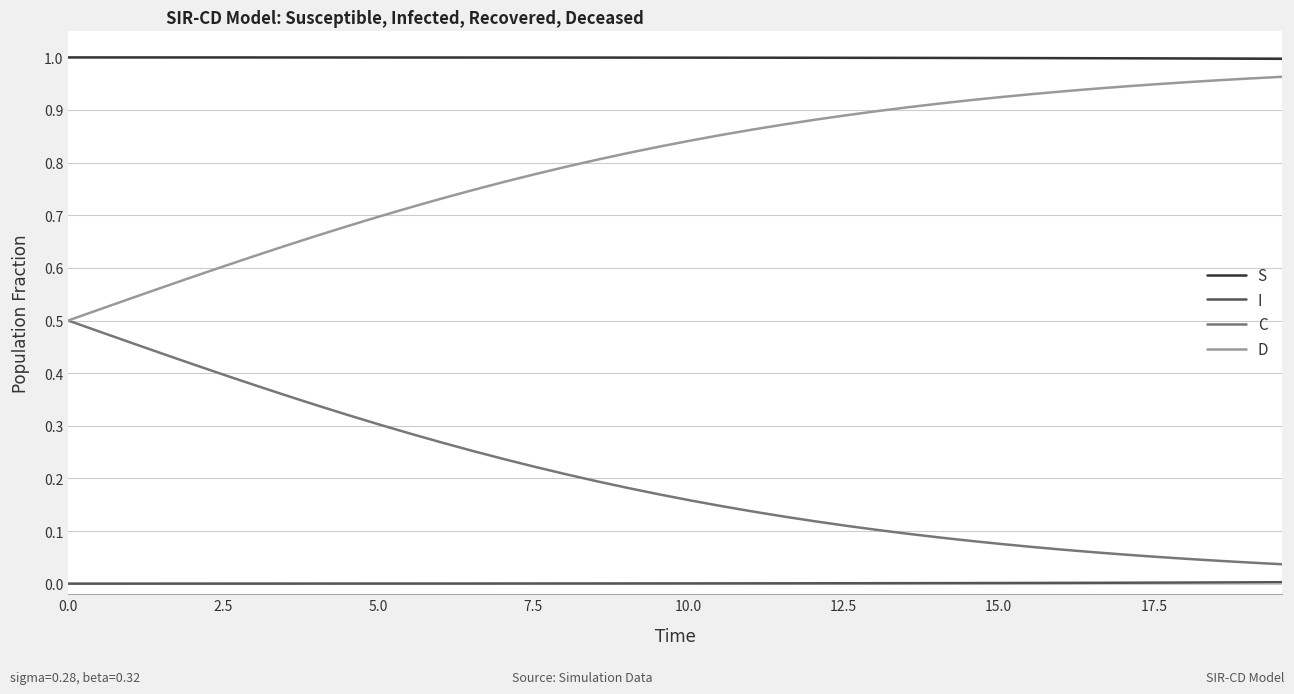

True or false: D and I intersect in this chart.

False